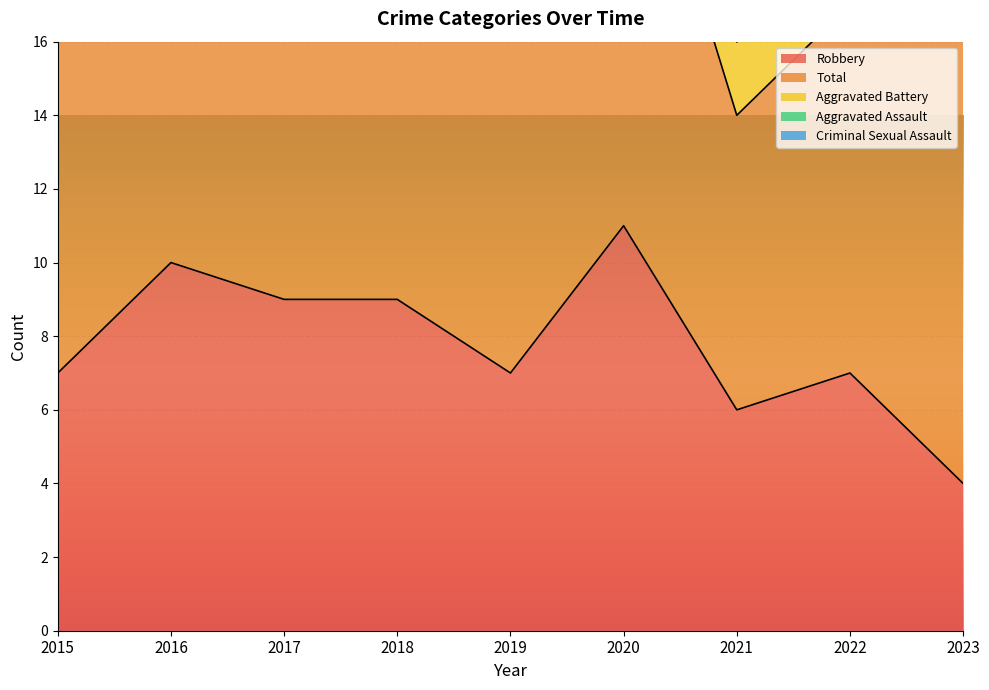

The value of Robbery at 2015 is 7. True or false?

True